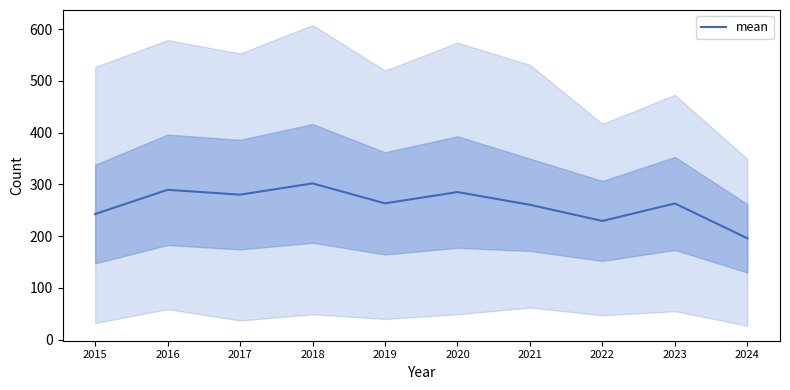

At which category does the data reach its first local peak?

2016